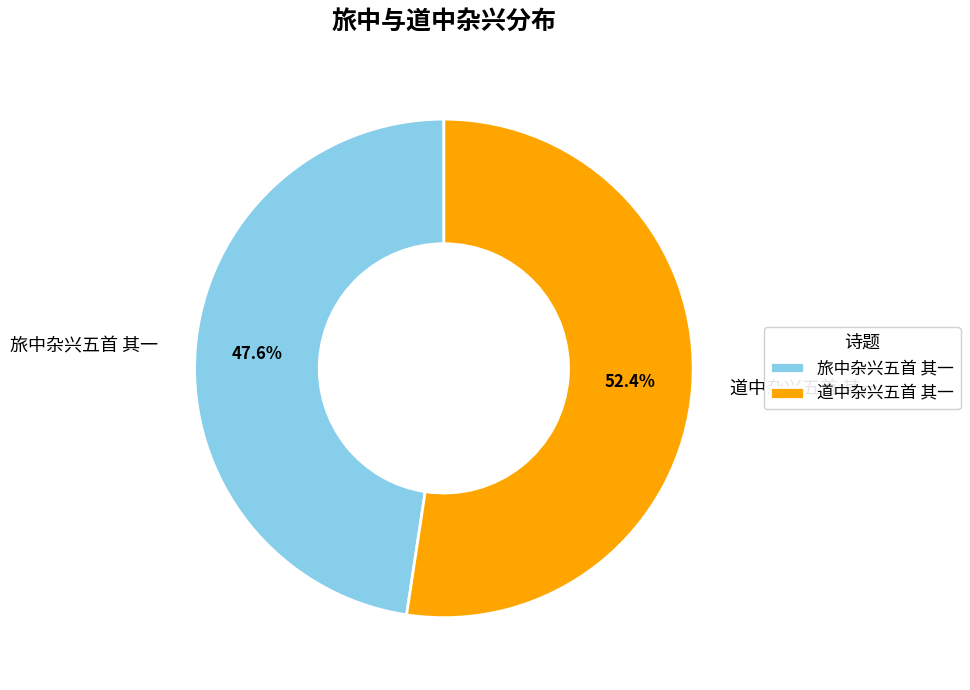

Which has a higher value, 道中杂兴五首 其一 or 旅中杂兴五首 其一?

道中杂兴五首 其一